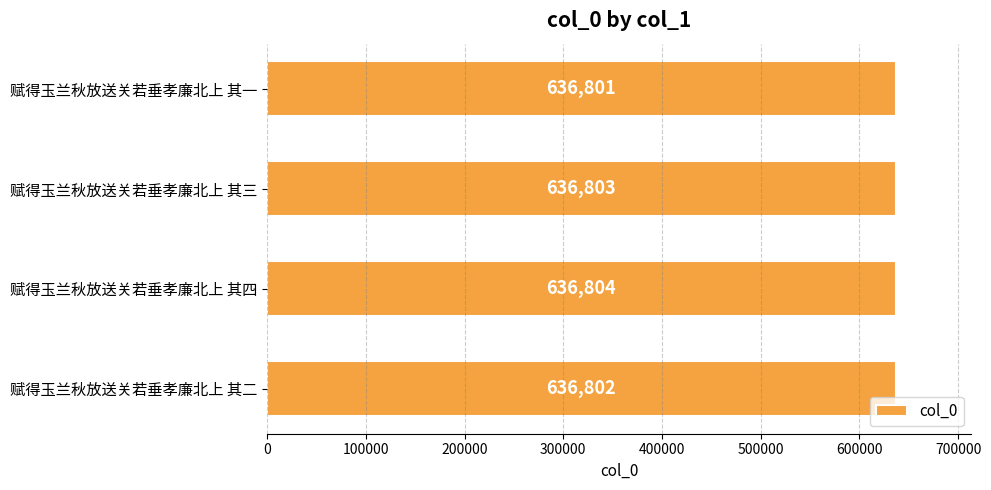

What is the sum of all values?

2547210